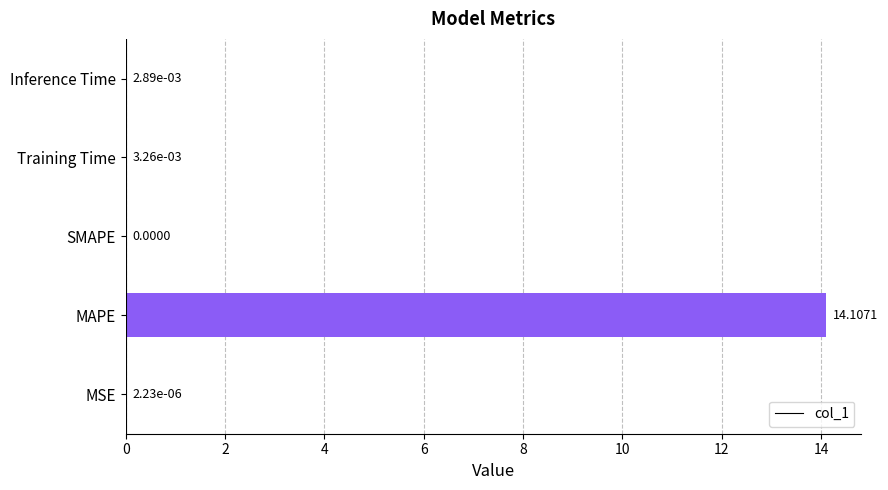

Does the chart contain stacked bars?

No